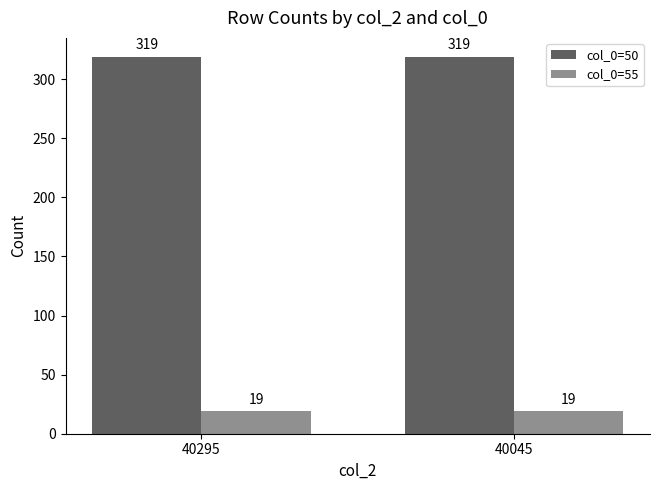

What is the sum of the col_0=55 values at 40045 and 40295?

38